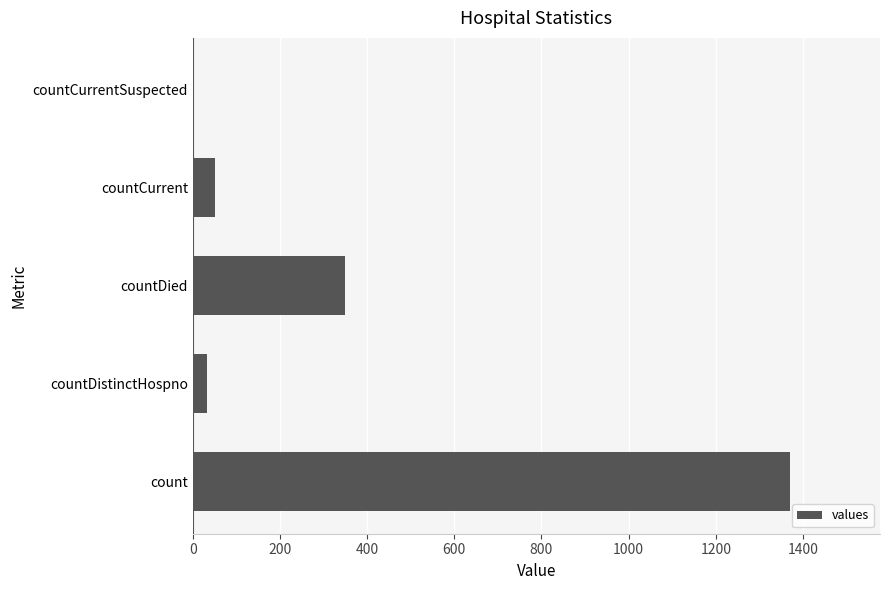

Reading bottom to top, what are all the values shown in this chart?

count=1371	countDistinctHospno=33	countDied=349	countCurrent=52	countCurrentSuspected=0